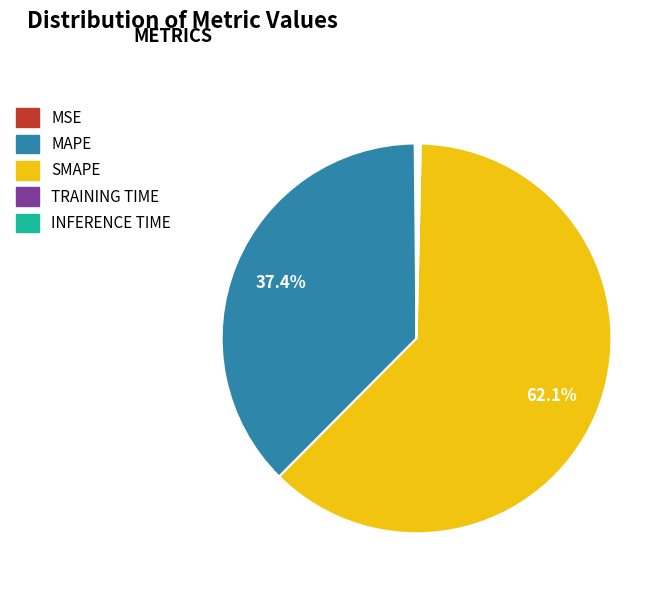

To the nearest percent, what is the difference between the largest and smallest slice percentages?

62%